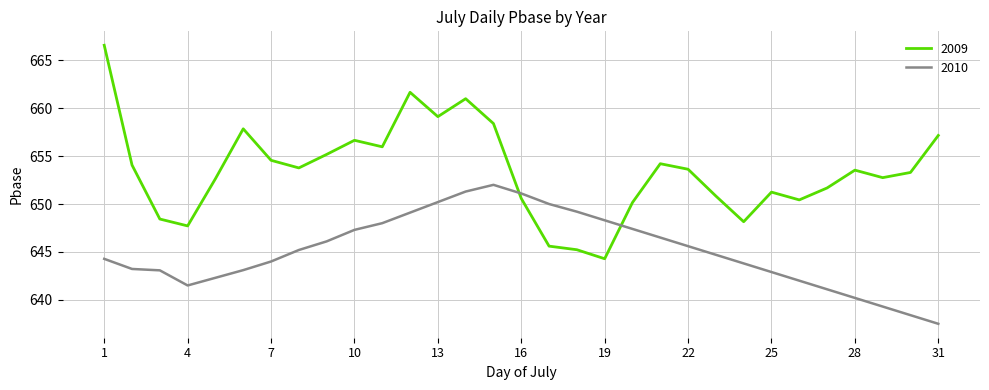

Which series has the widest spread of values?

2009